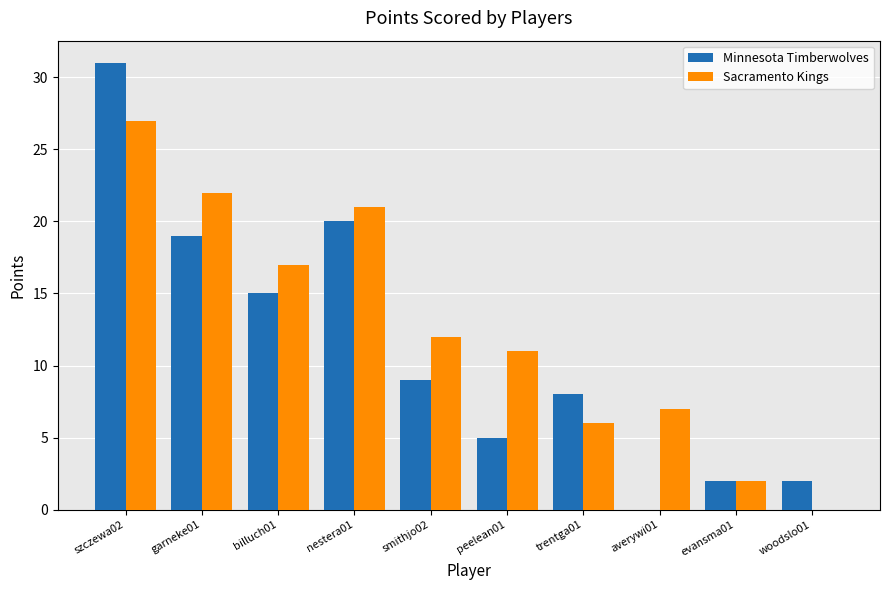

How many values in Minnesota Timberwolves are above zero?

9